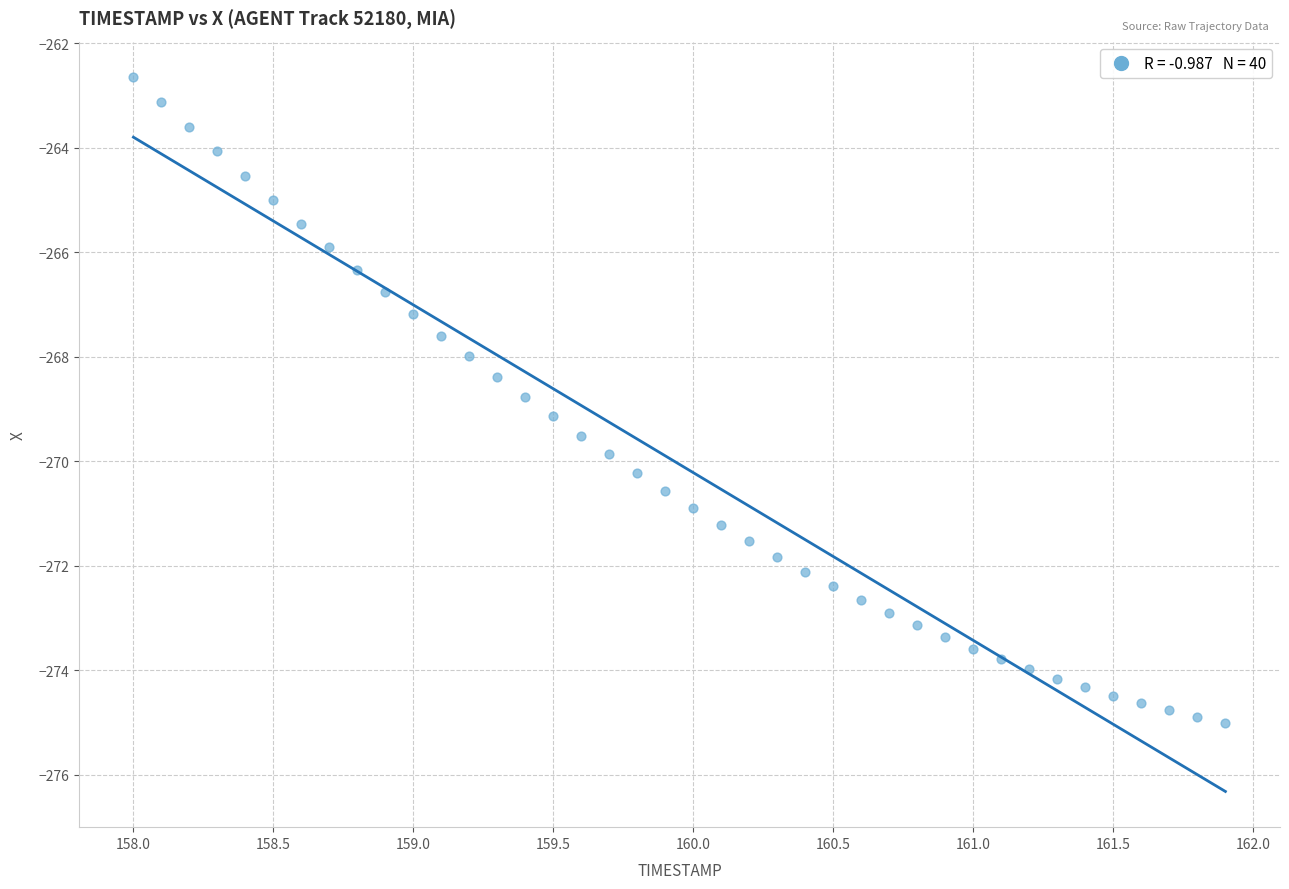

What is the range of X values (max minus min)?

3.9